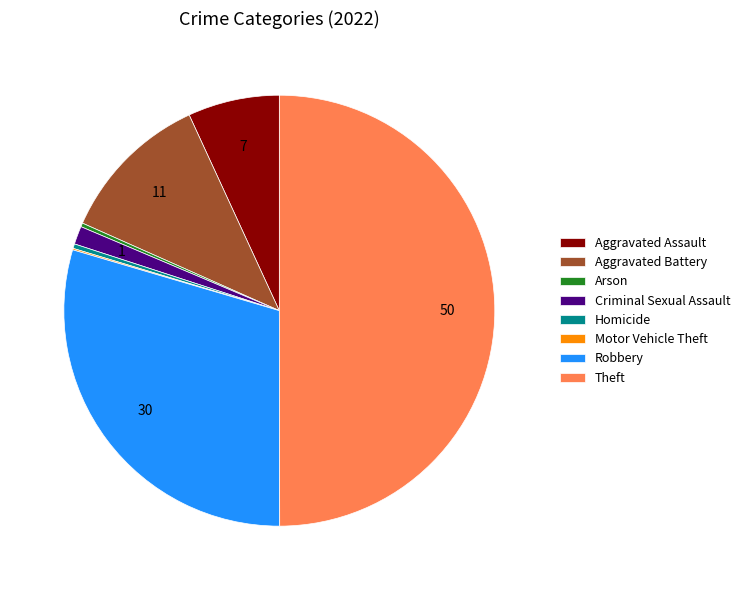

Do Criminal Sexual Assault and Aggravated Assault together represent more than half of the pie?

No